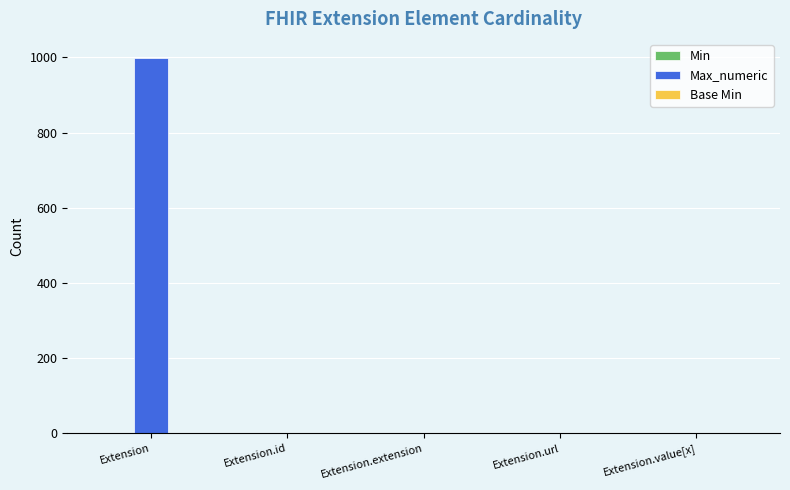

How many distinct data groups are displayed?

3